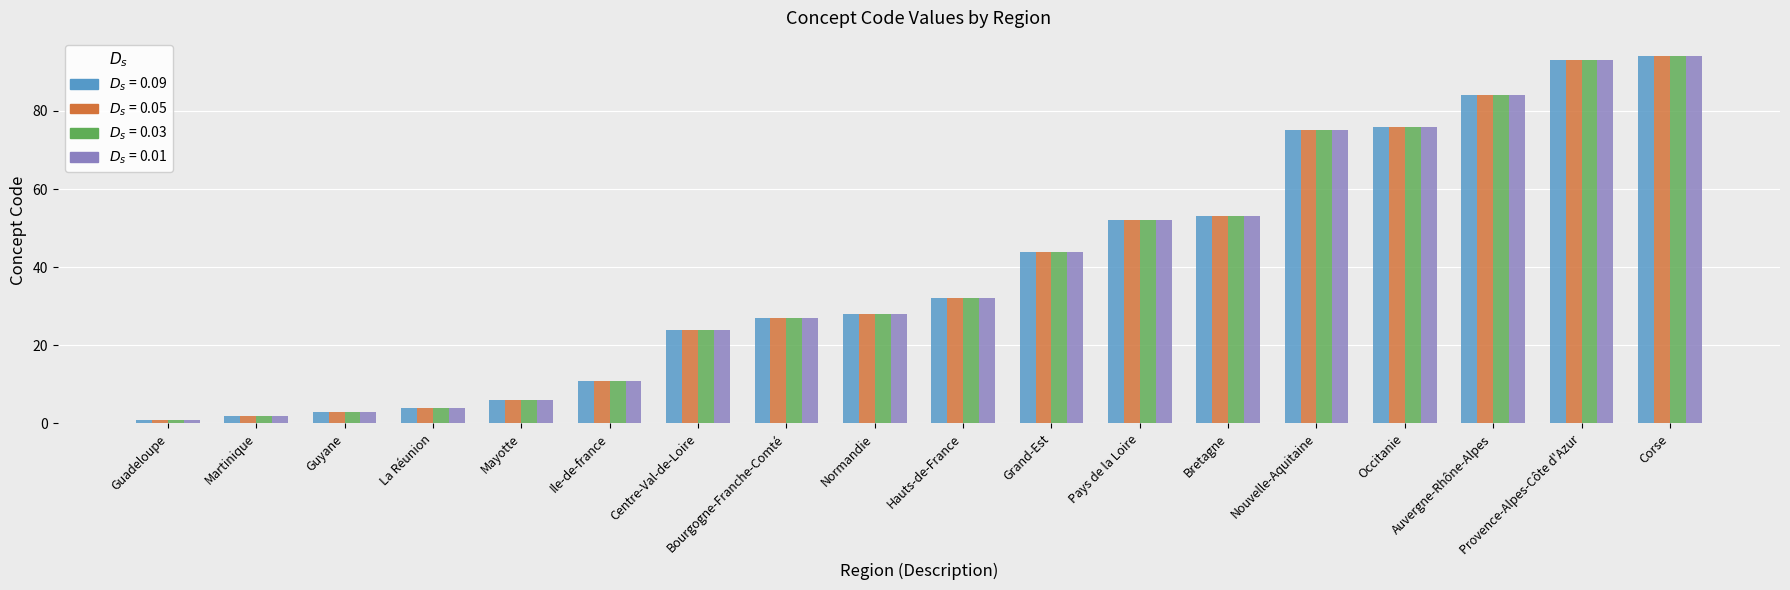

What is the total value across all series at Mayotte?

24